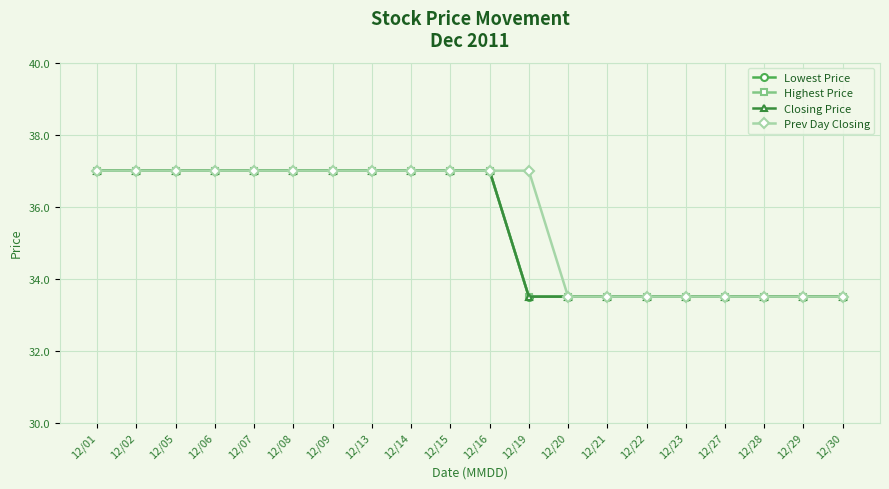

What are all the series names shown in the legend?

Lowest Price, Highest Price, Closing Price, Prev Day Closing